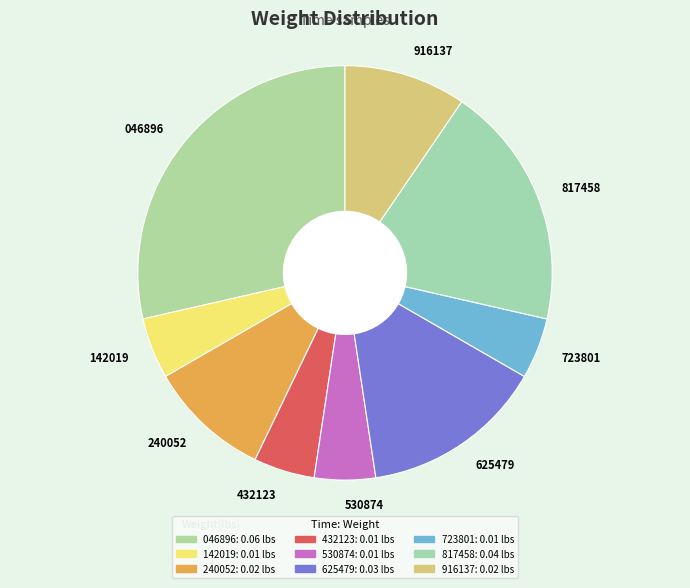

Do 142019 and 432123 together represent more than half of the pie?

No